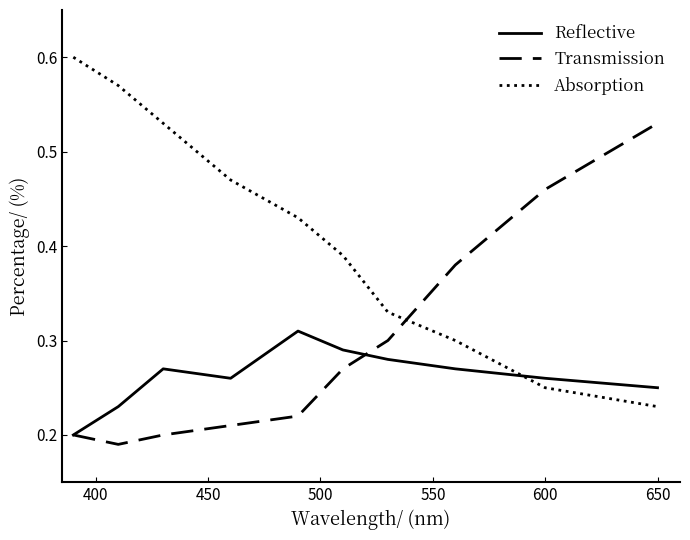

How many intersections are there between Absorption and Reflective?

1